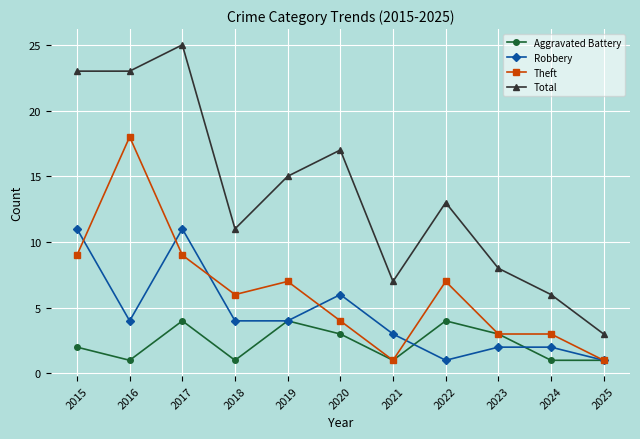

How many series are shown in this chart?

4